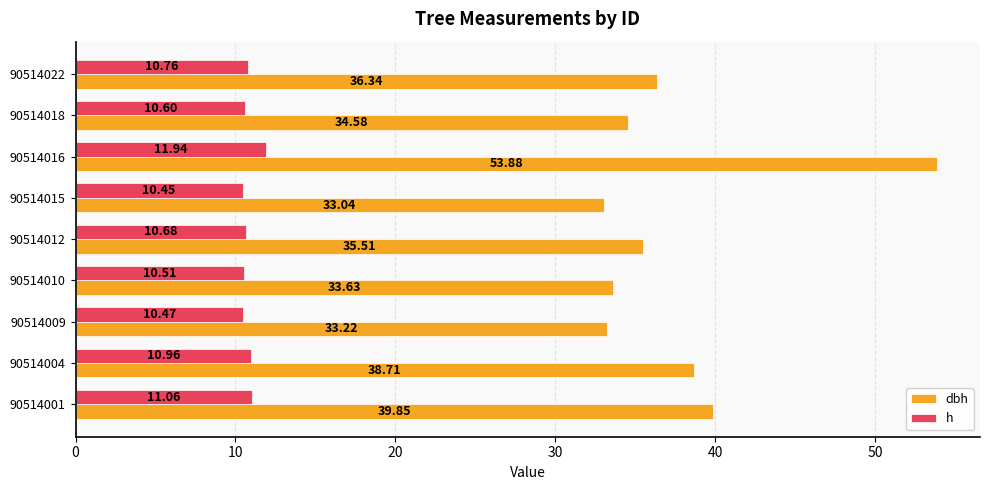

What is the greatest value displayed?

53.9